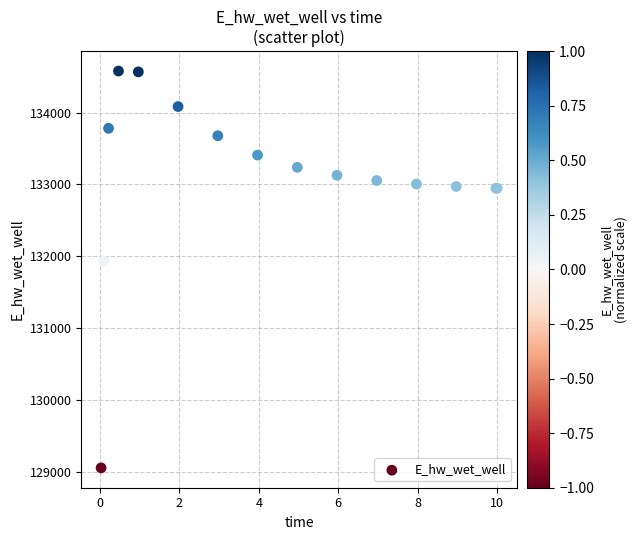

What Y value in the scatter plot is closest to 131814?

131934.8